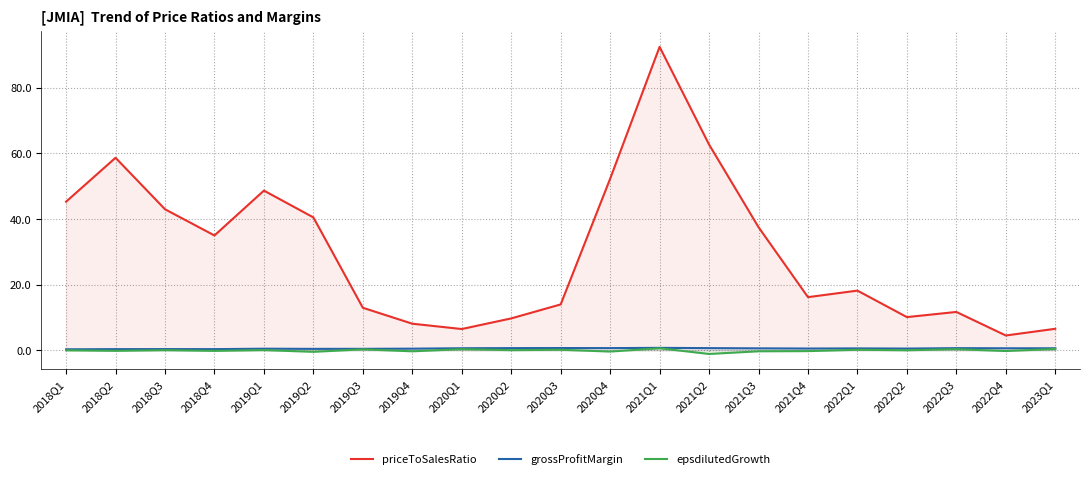

True or false: epsdilutedGrowth and grossProfitMargin cross at least once.

False